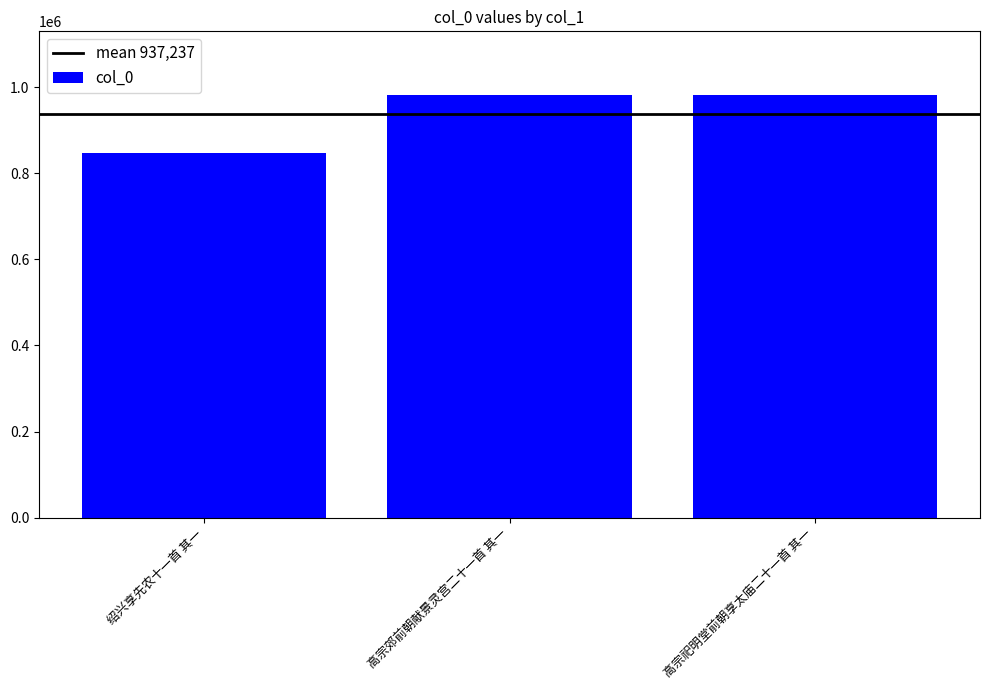

The chart shows a value of 1441014 at 高宗郊前朝献景灵宫二十一首 其一. True or false?

False